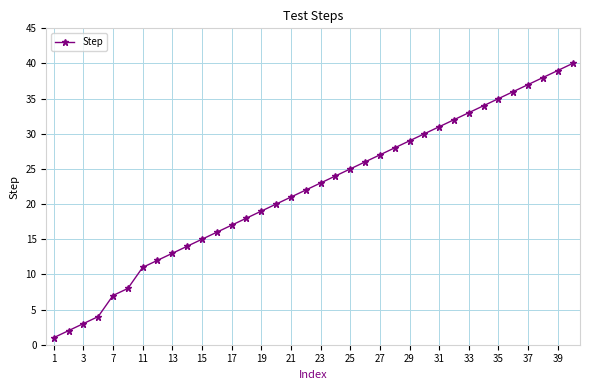

What is the maximum value shown in the chart?

40